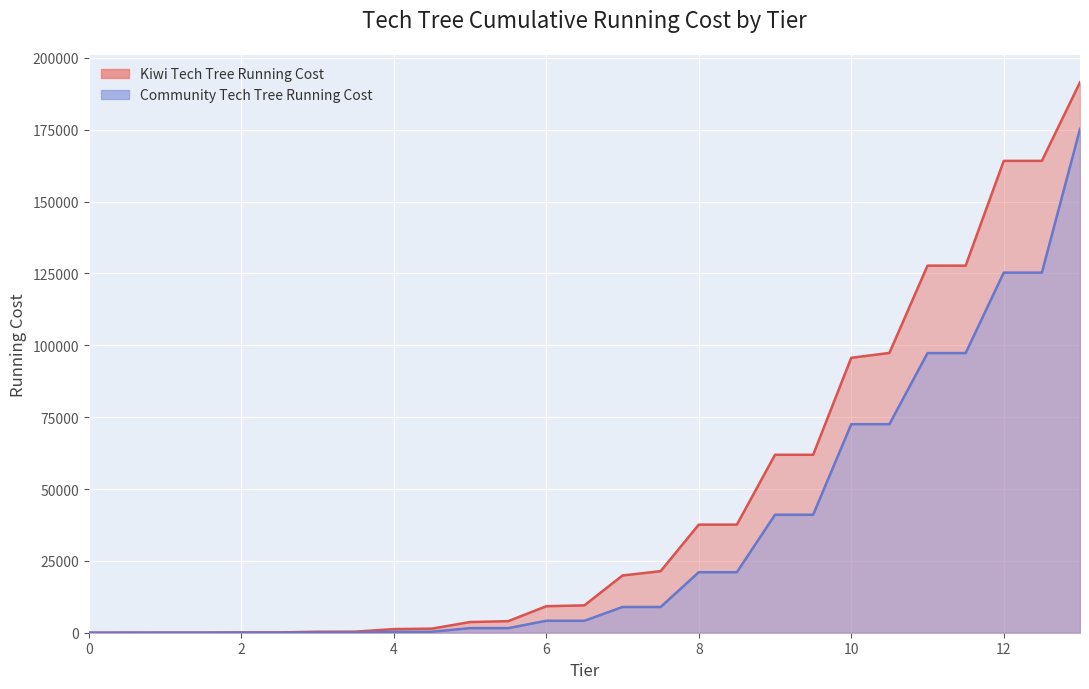

At how many categories does at least one series exceed 120500?

5